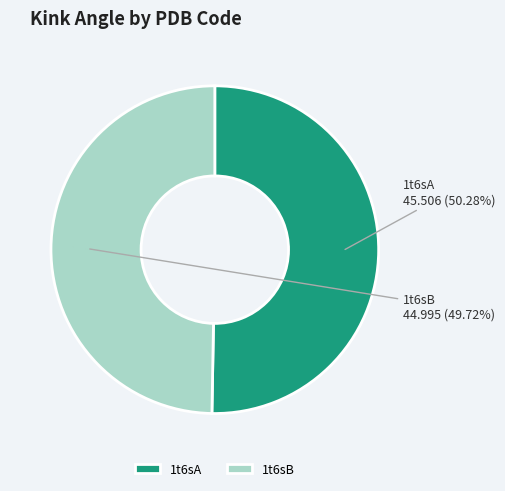

To the nearest percent, what percentage of the pie is 1t6sB?

50%